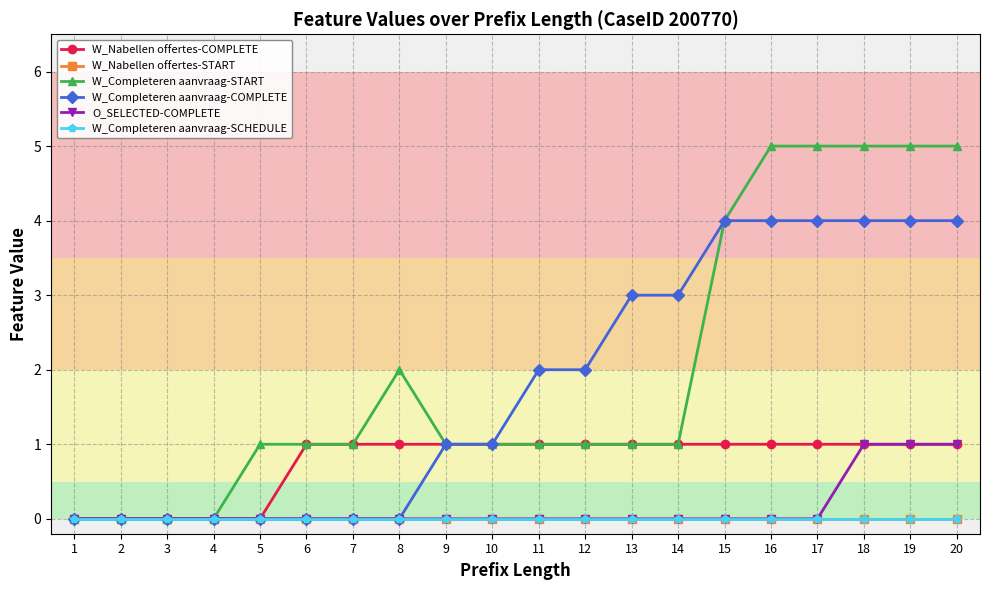

Reading right to left, transcribe all the data shown in this chart.

W_Nabellen offertes-COMPLETE: 1	1	1	1	1	1	1	1	1	1	1	1	1	1	1	0	0	0	0	0
W_Nabellen offertes-START: 0	0	0	0	0	0	0	0	0	0	0	0	0	0	0	0	0	0	0	0
W_Completeren aanvraag-START: 5	5	5	5	5	4	1	1	1	1	1	1	2	1	1	1	0	0	0	0
W_Completeren aanvraag-COMPLETE: 4	4	4	4	4	4	3	3	2	2	1	1	0	0	0	0	0	0	0	0
O_SELECTED-COMPLETE: 1	1	1	0	0	0	0	0	0	0	0	0	0	0	0	0	0	0	0	0
W_Completeren aanvraag-SCHEDULE: 0	0	0	0	0	0	0	0	0	0	0	0	0	0	0	0	0	0	0	0